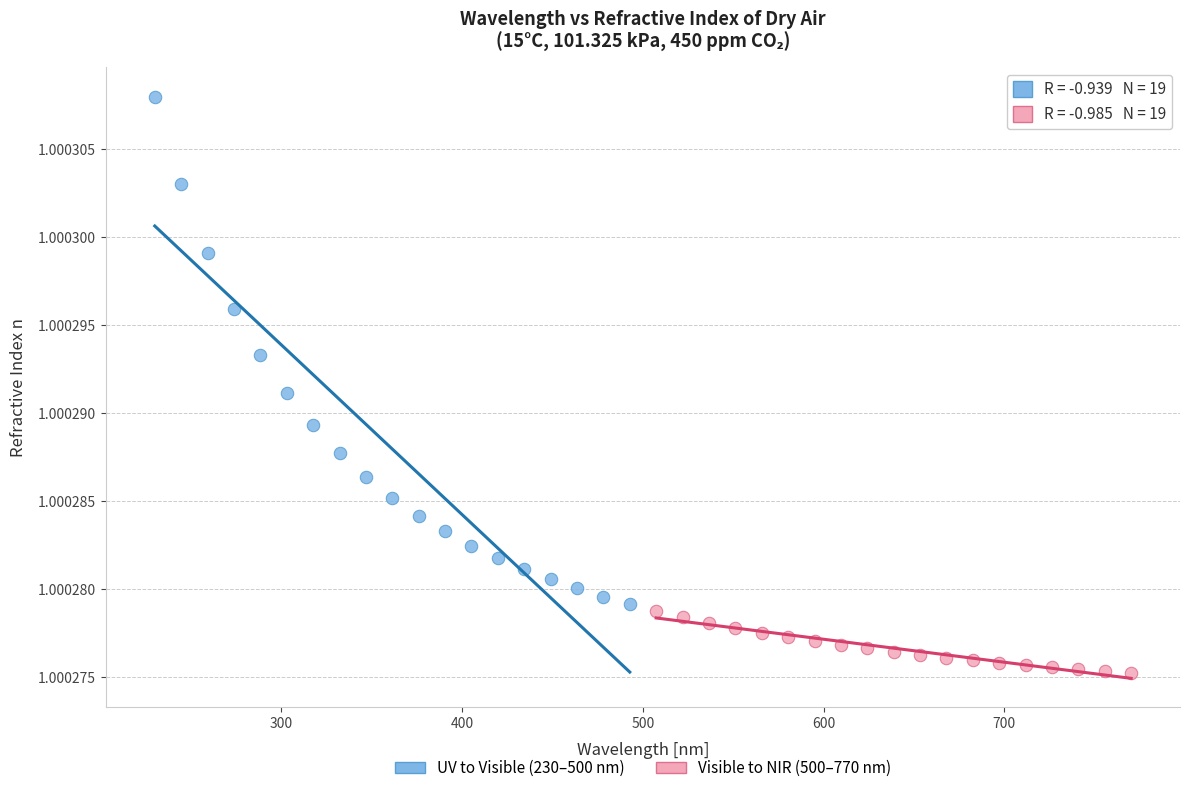

What are all the series names shown in the legend?

UV to Visible (230–500 nm), Visible to NIR (500–770 nm)